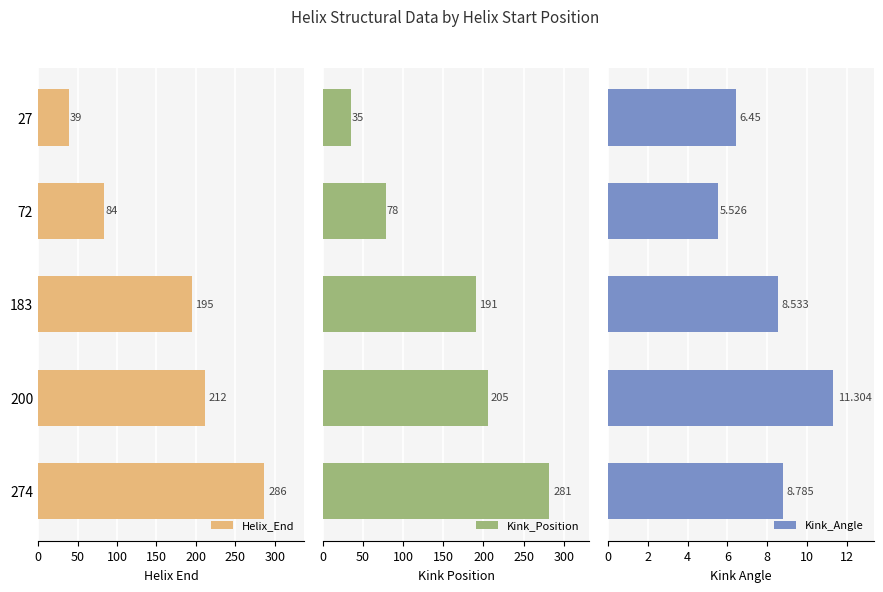

What is the difference between the maximum and minimum values in the Helix_End series?

247